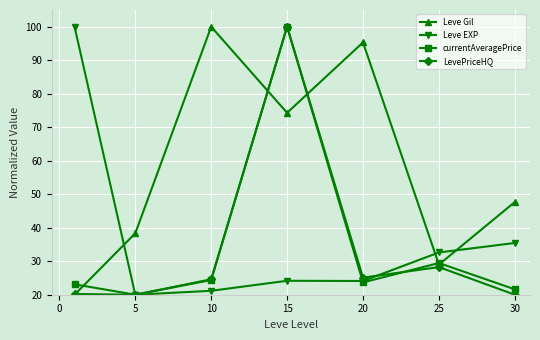

Count the number of data series in this chart.

4